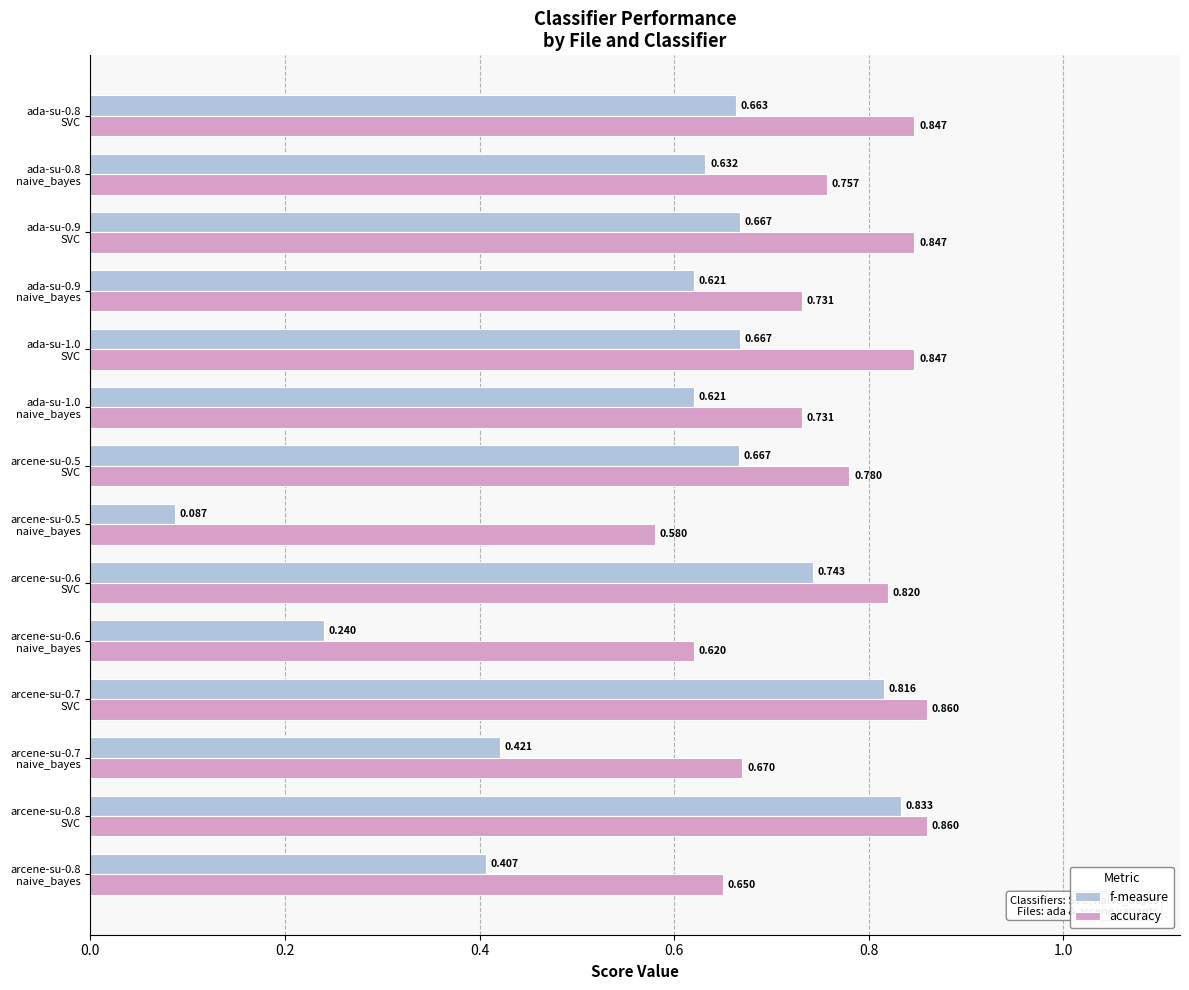

Which series has the widest spread of values?

f-measure